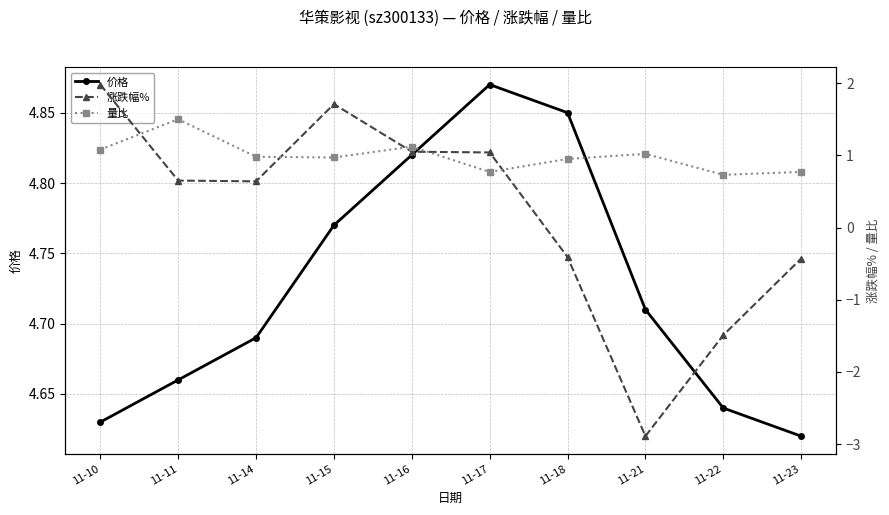

What is the sum of the 价格 values at 11-10 and 11-11?

9.3